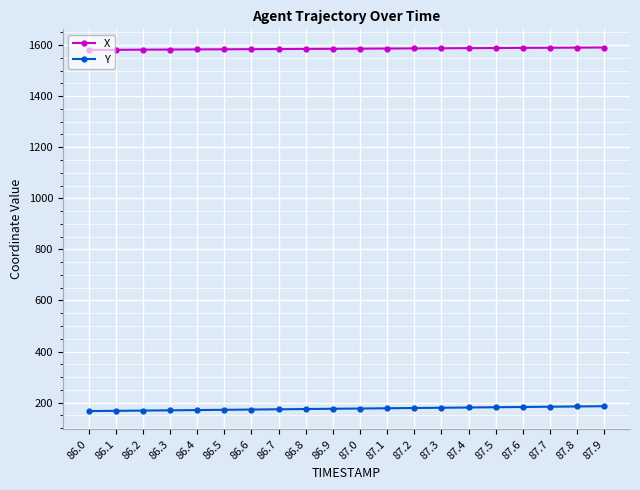

True or false: X and Y cross at least once.

False